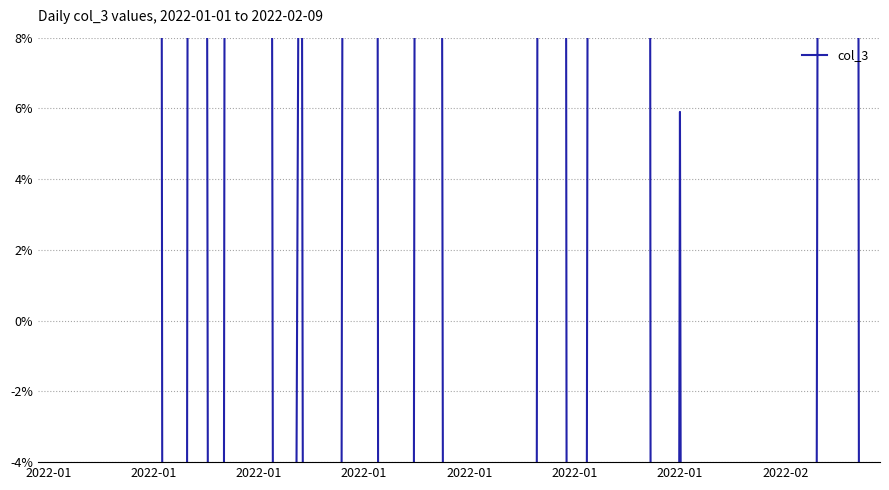

What is the difference between the maximum and minimum values?

8.0